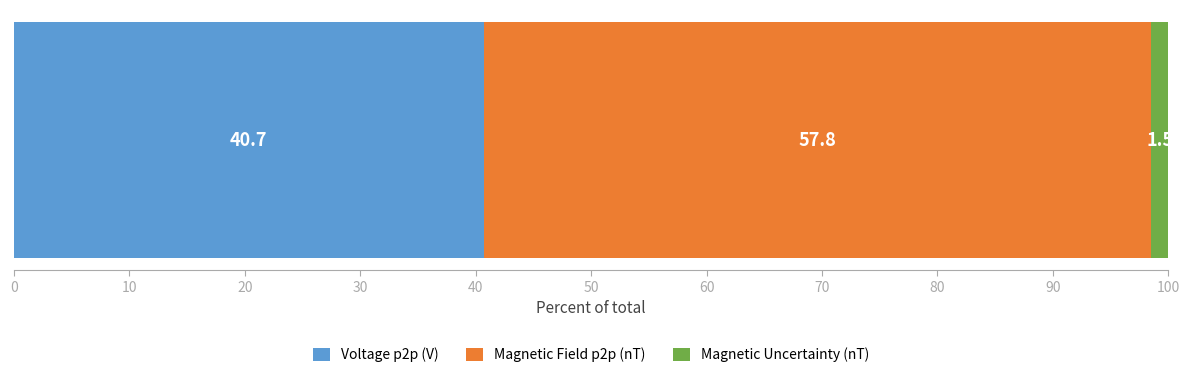

What is the lowest value of the Voltage p2p (V) series?

40.7